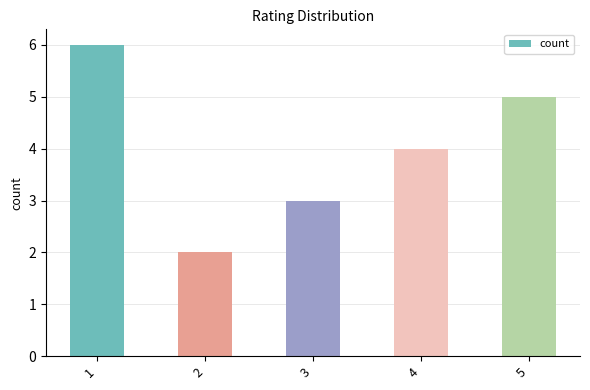

At which label is the value closest to 4?

4